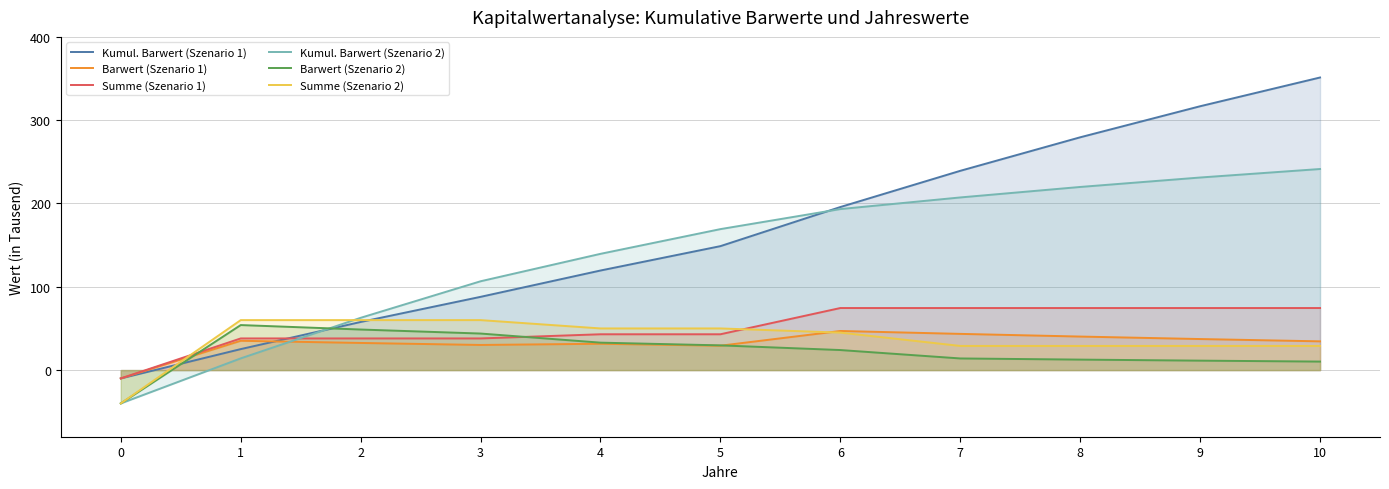

What is the value of the Kumul. Barwert (Szenario 1) point at the 8th from the left?

239.2